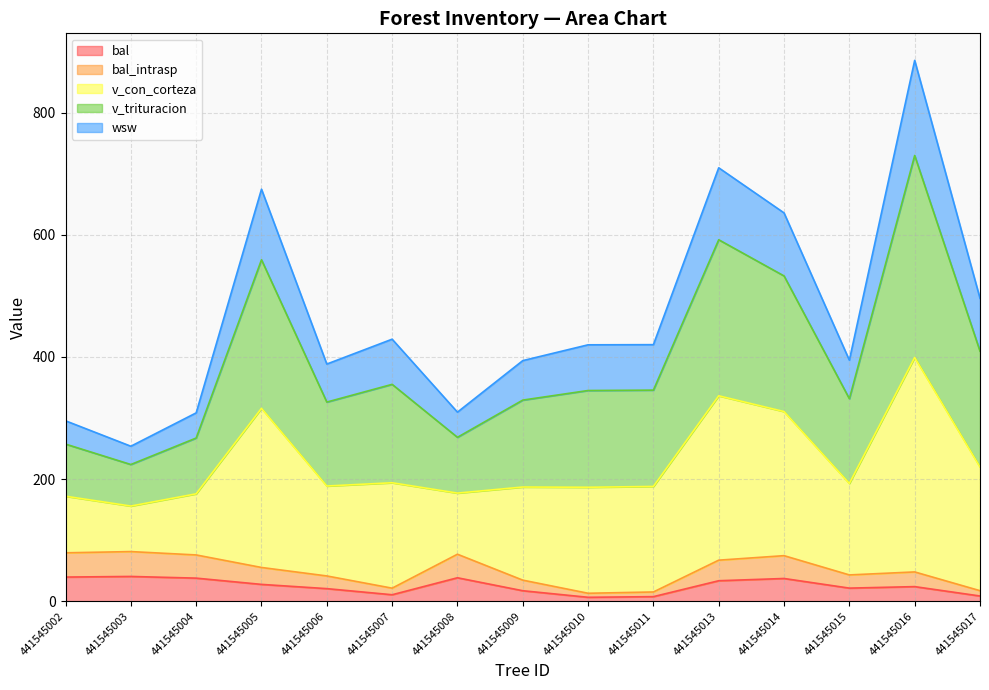

What is the highest value of the v_trituracion series?

729.7